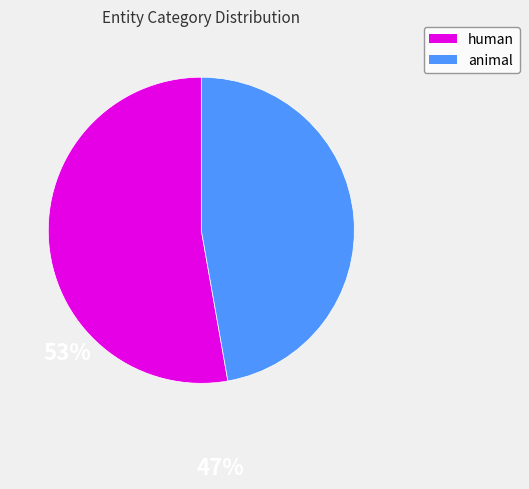

Is there a majority slice in this chart?

Yes